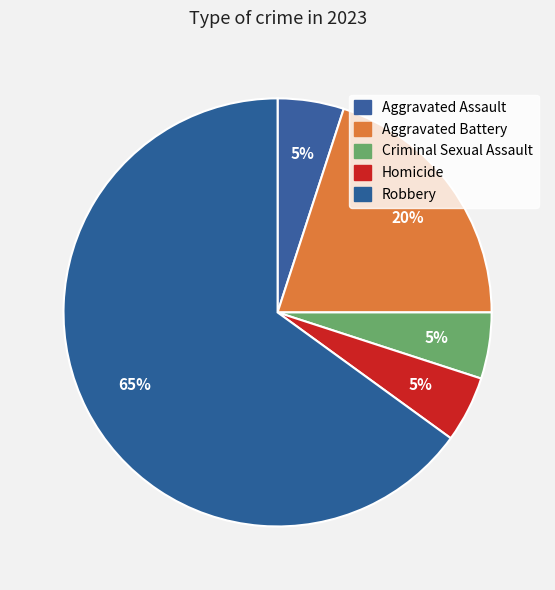

How much of the chart is everything except Homicide?

95.0%